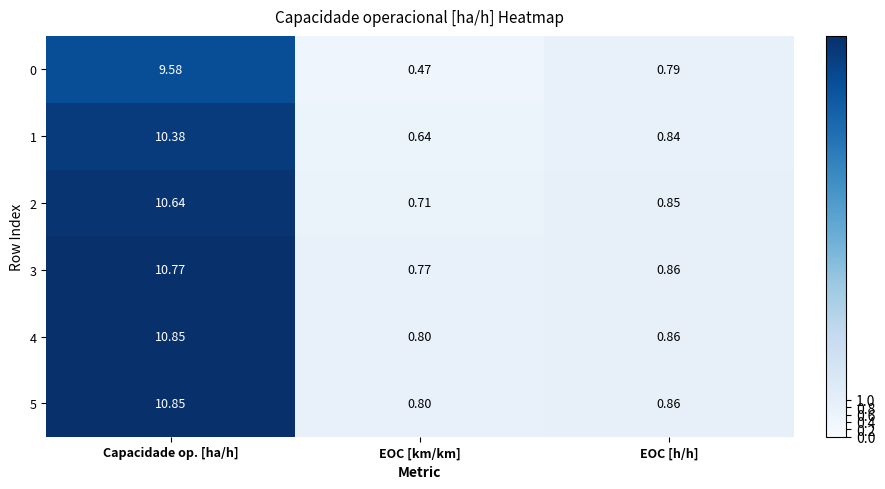

What is the difference between the highest and lowest values at EOC [km/km]?

0.3